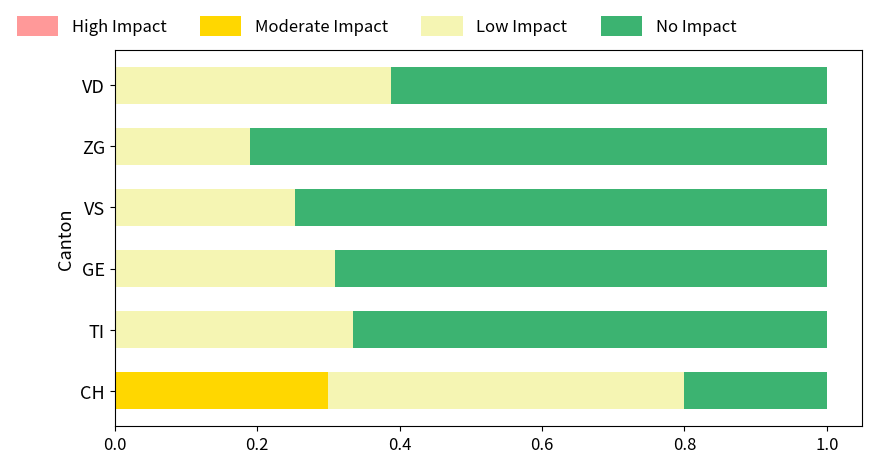

True or false: Moderate Impact has a value of 0.0 at TI.

True